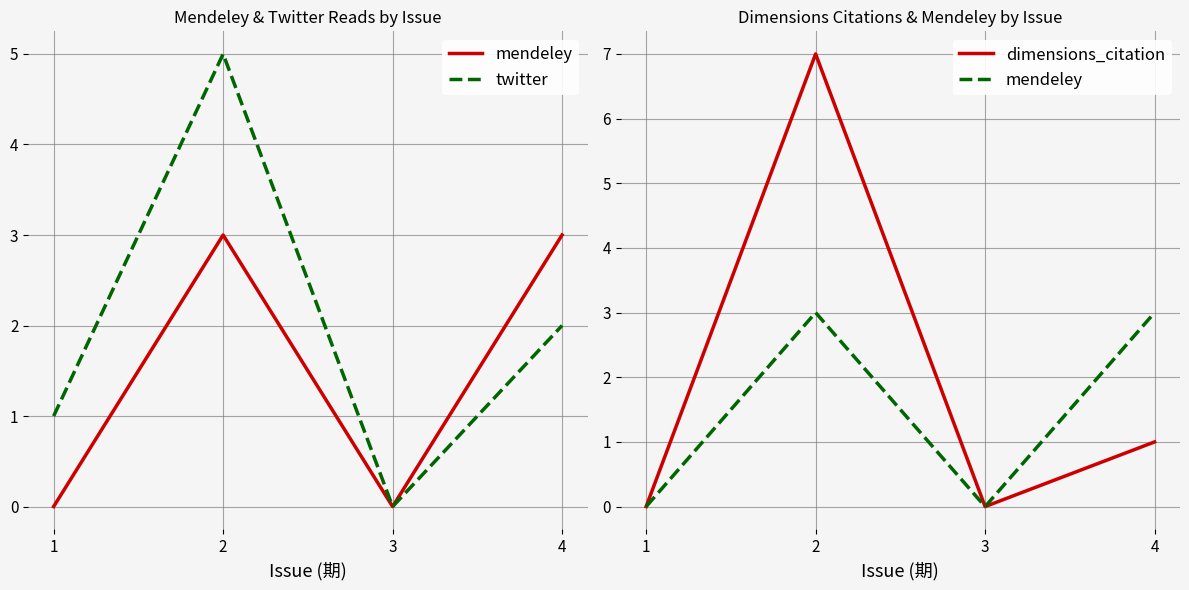

How many categories are shown in the chart?

4